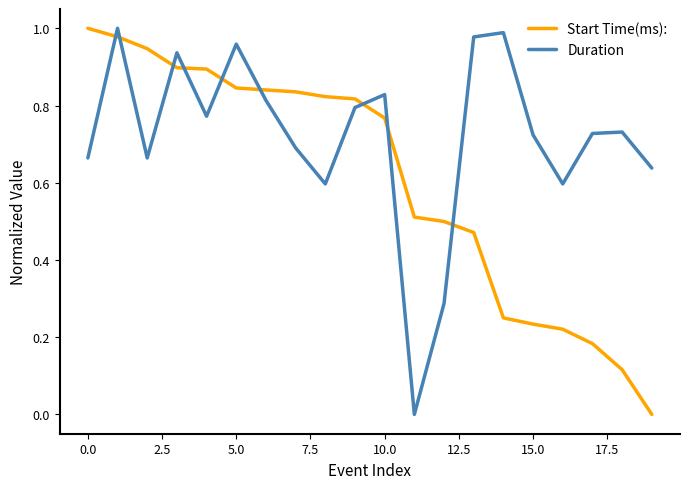

Is this an area chart (filled region under the line)?

No